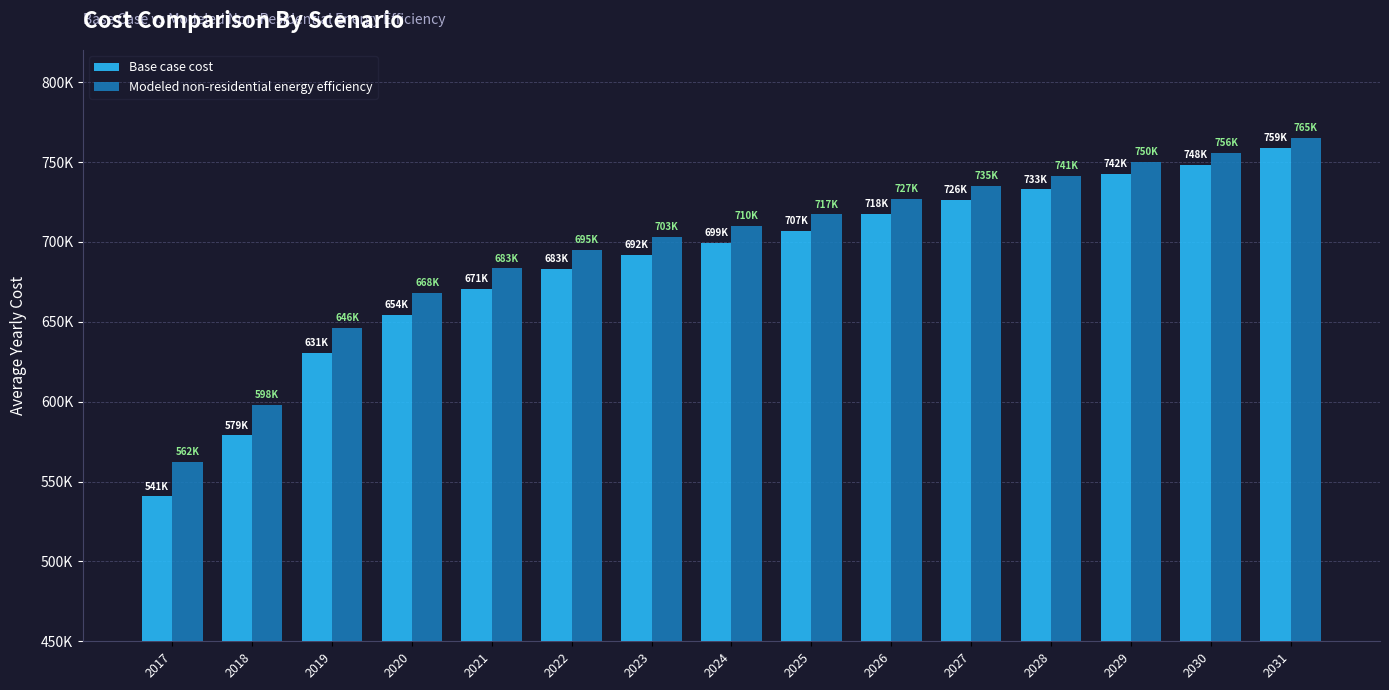

What is the value of the Base case cost bar at the 4th from the left?

654452.6